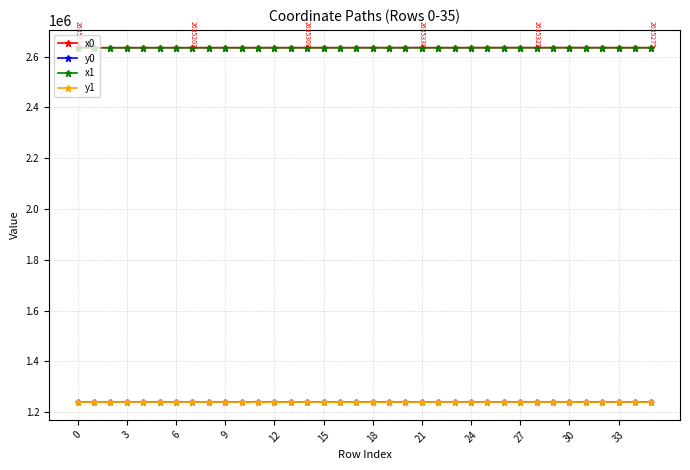

True or false: x1 and y1 intersect in this chart.

False